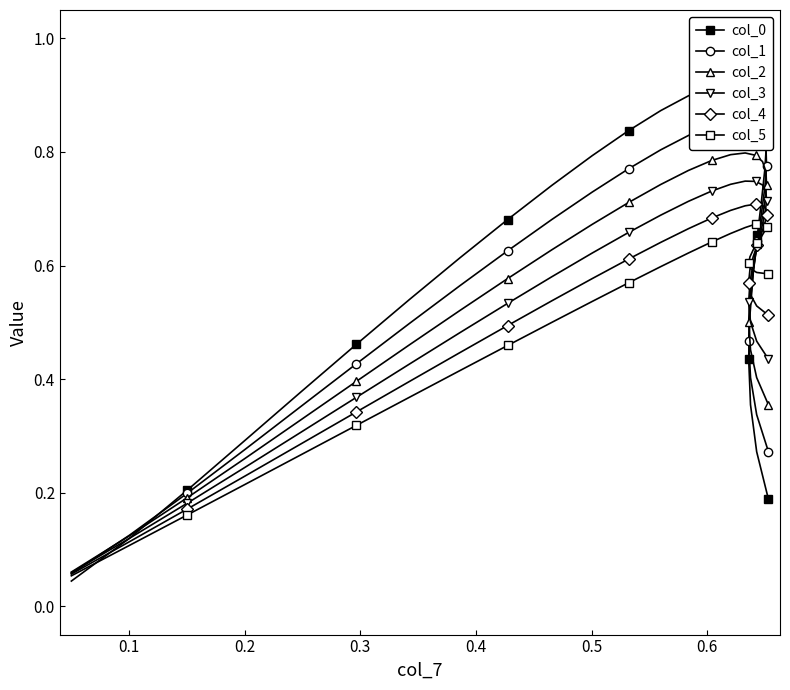

Rank the series by their maximum value, from lowest to highest.

col_5, col_4, col_3, col_2, col_1, col_0